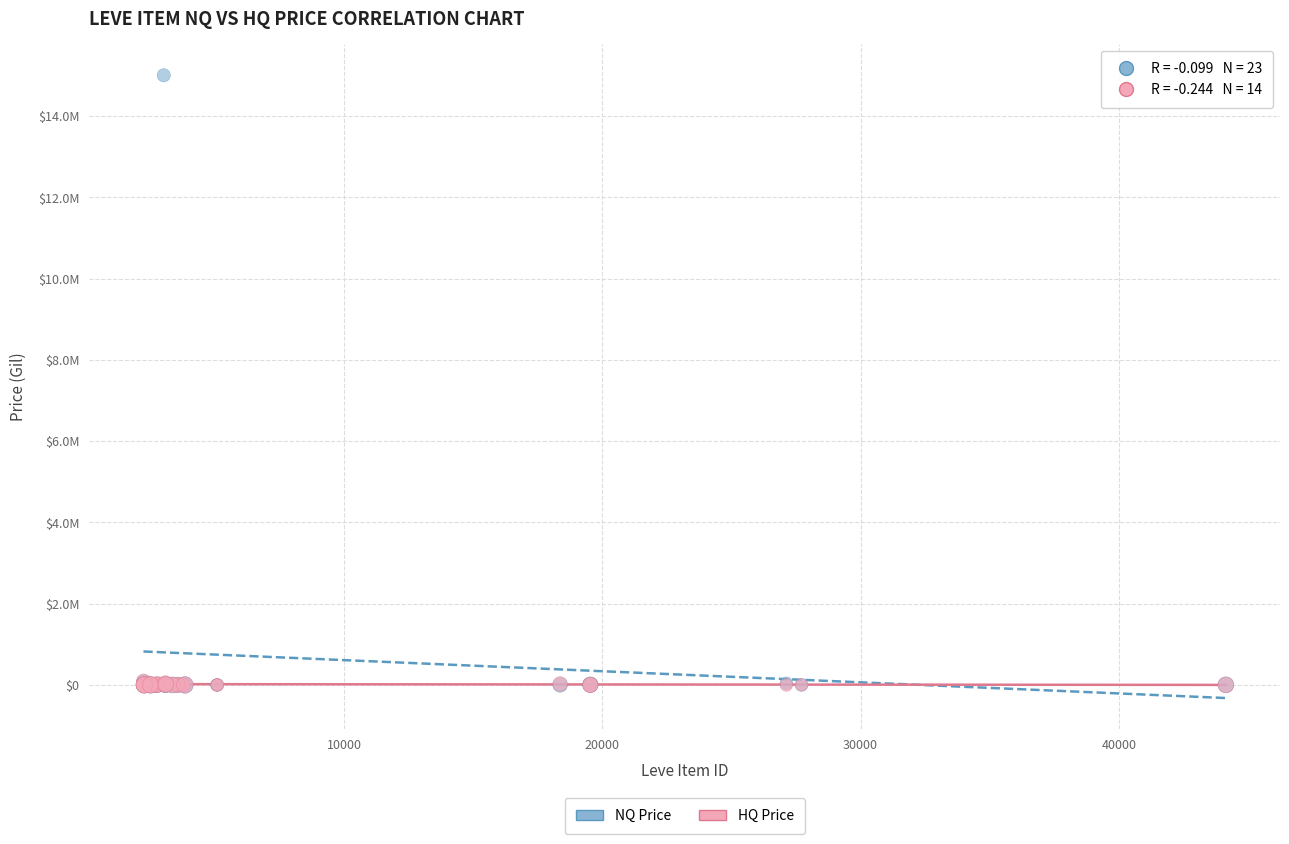

What are all the series names shown in the legend?

NQ Price, HQ Price